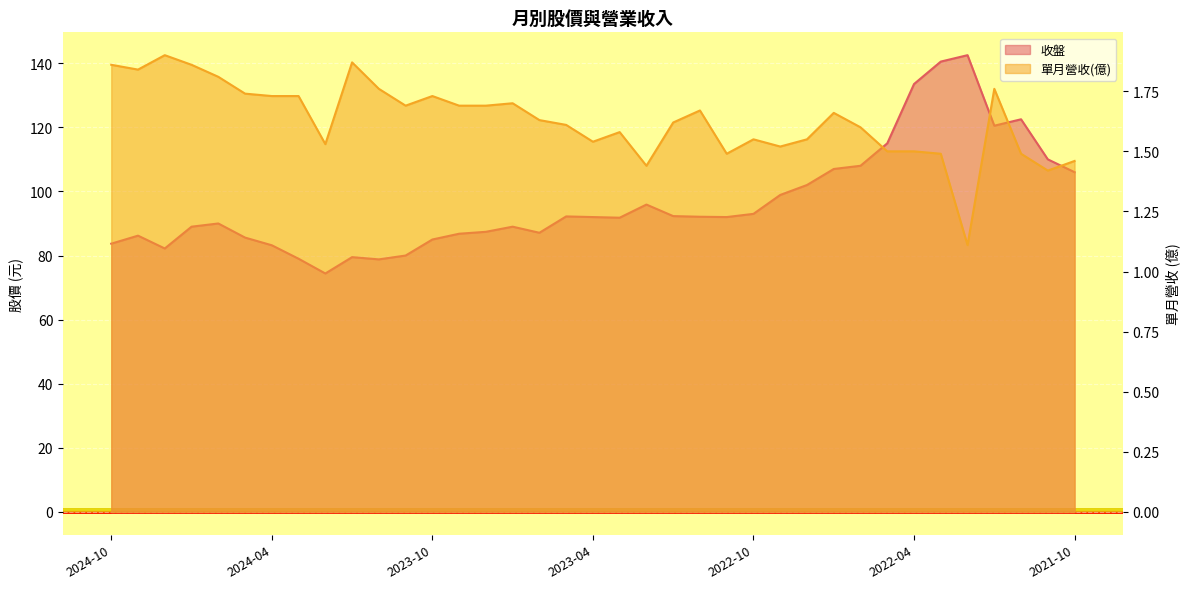

Where does the 收盤 series first go above 92?

2023-05